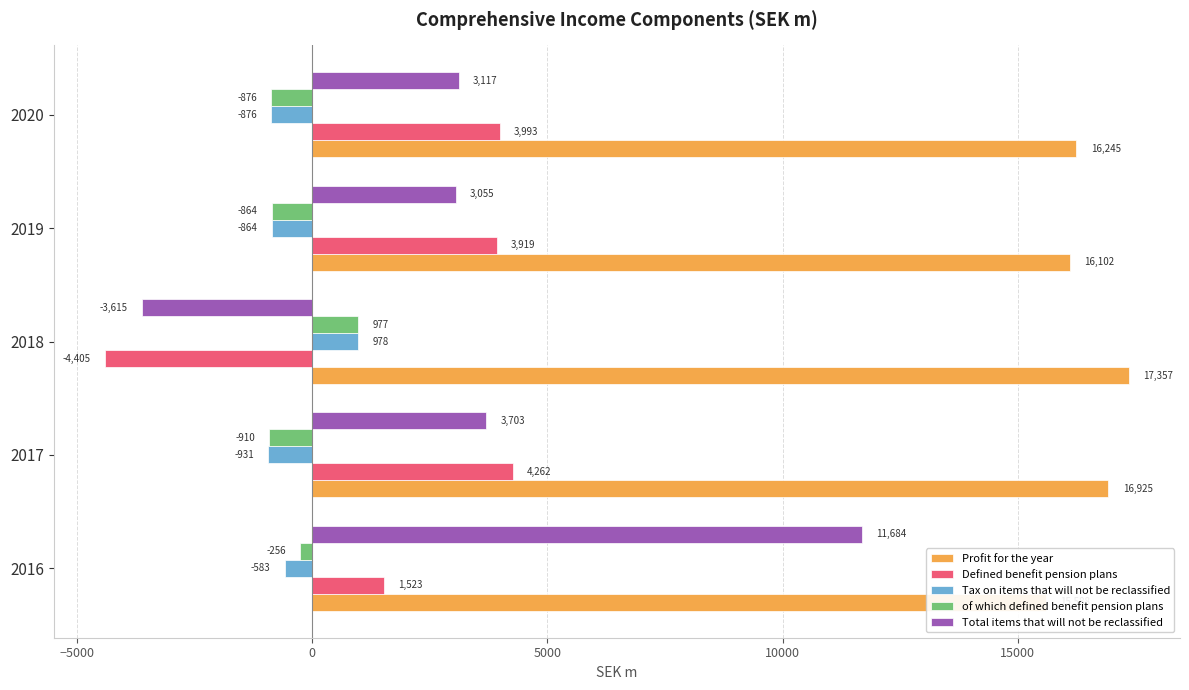

At how many categories does at least one series exceed 4697?

5